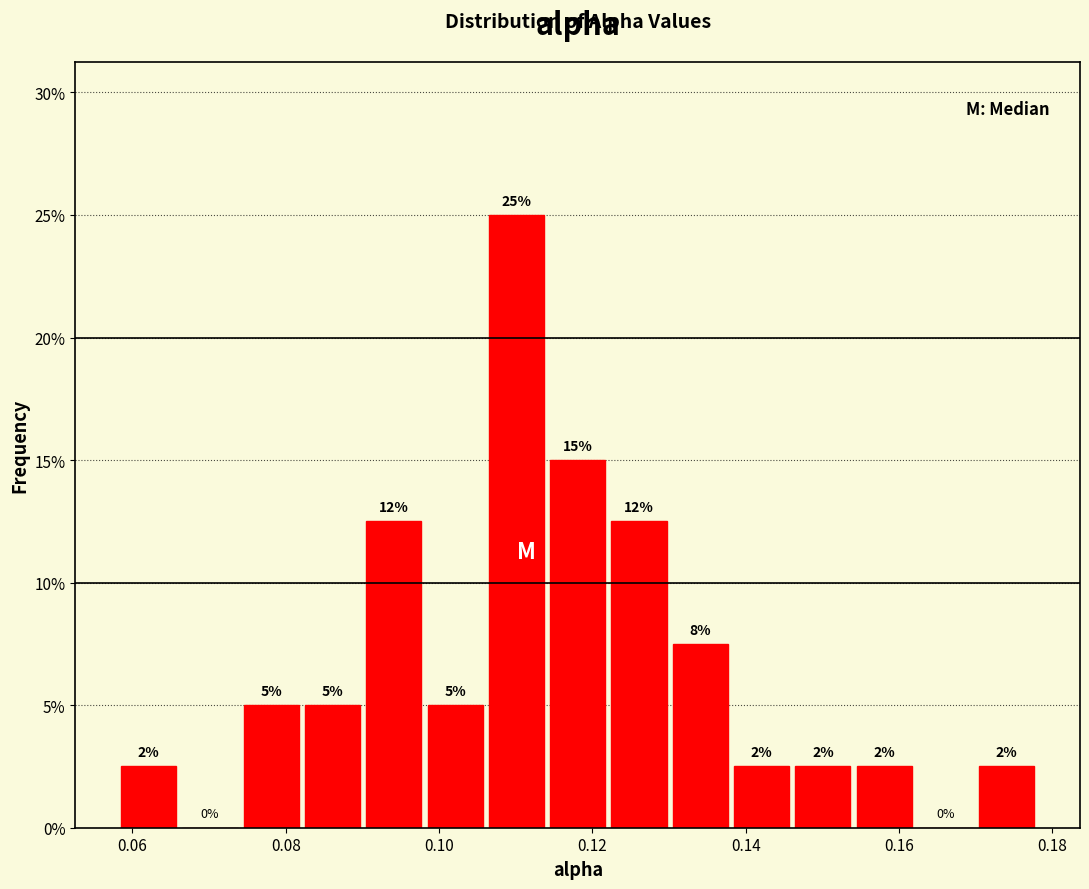

Around what value on the x-axis is the tallest bar? Give the approximate position of its centre, as read against the axis.

0.110